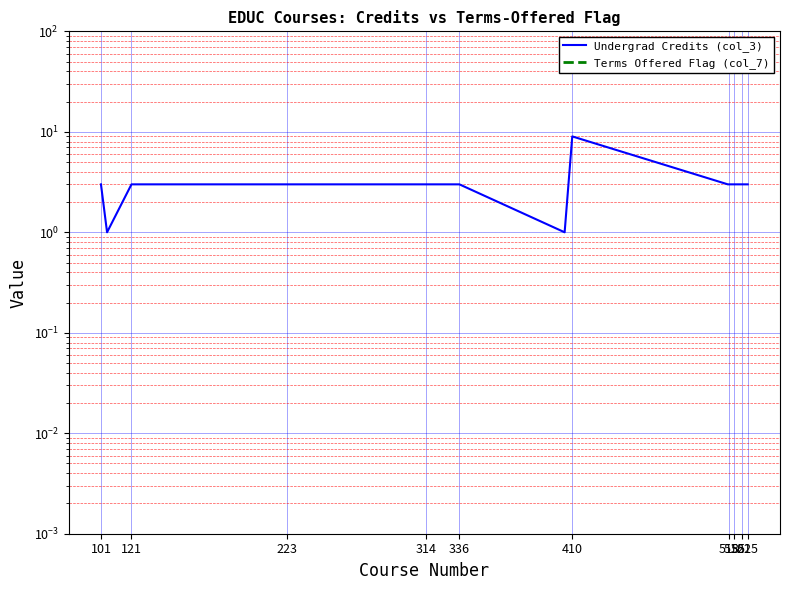

List the series in order of their peak value, lowest first.

Terms Offered Flag (col_7), Undergrad Credits (col_3)